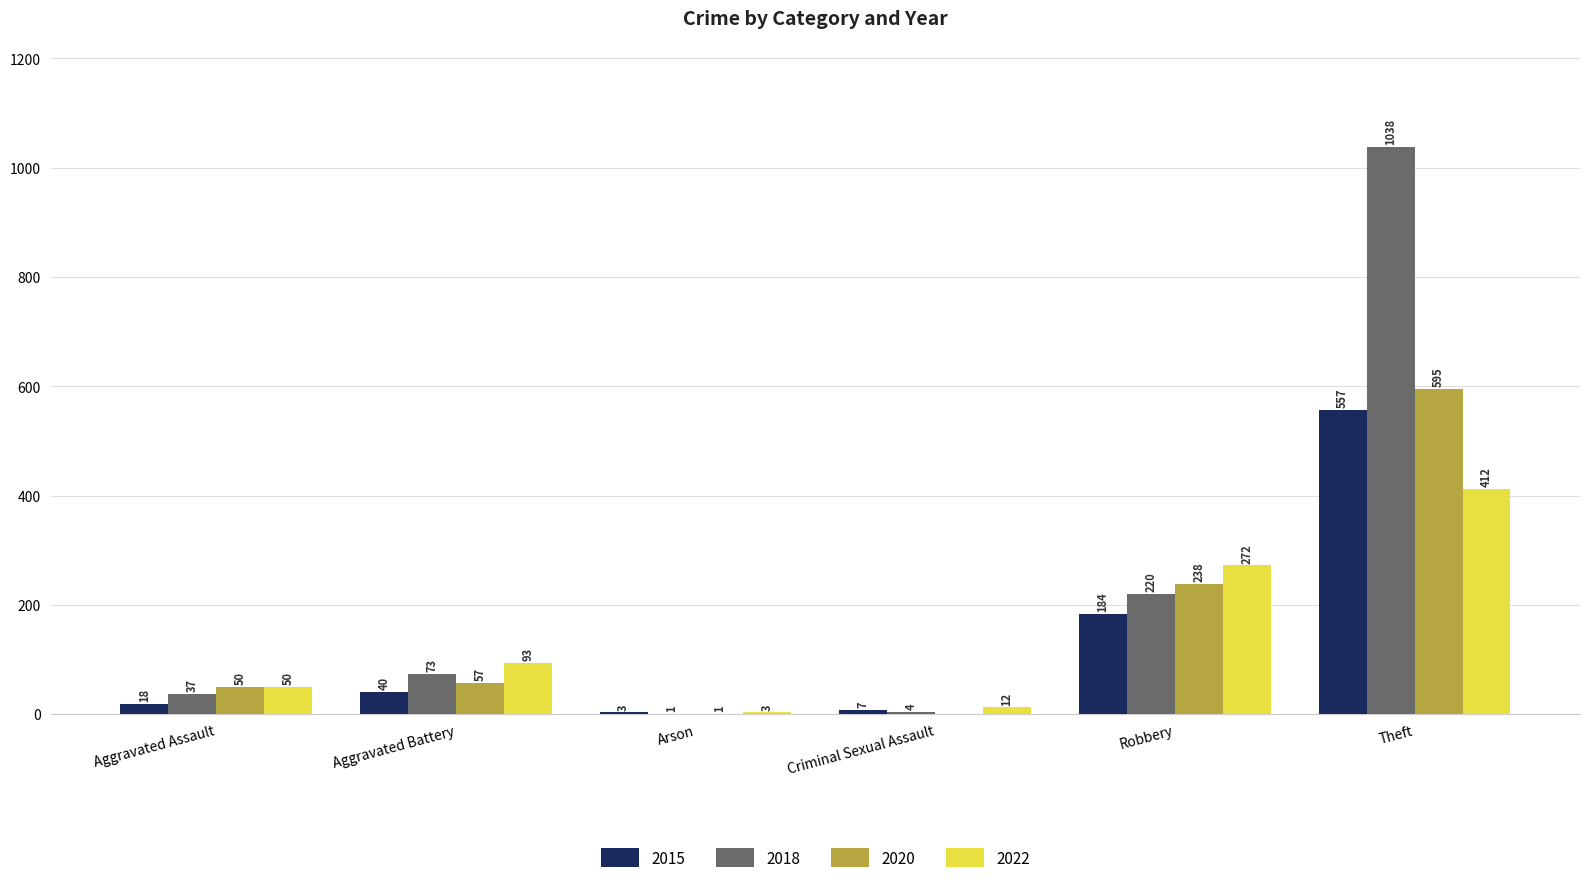

The value of 2020 at Criminal Sexual Assault is 0. True or false?

True